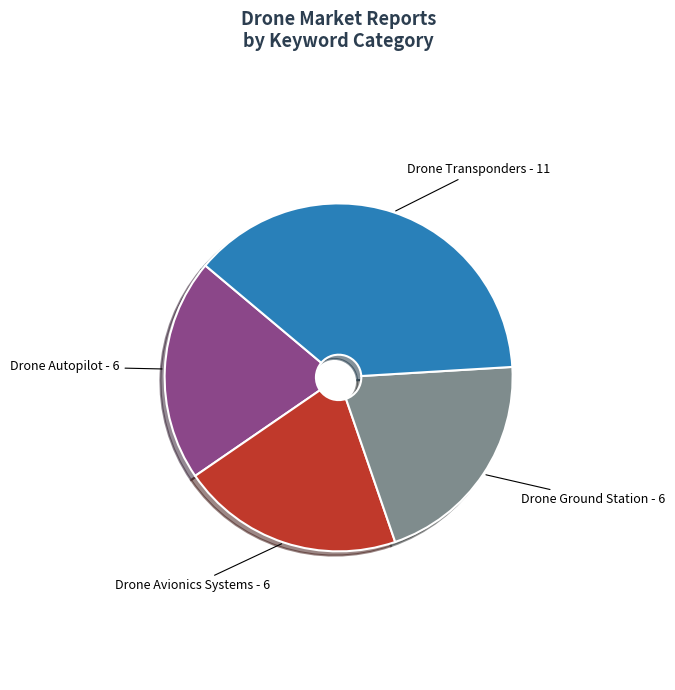

Does any single category account for the majority?

No